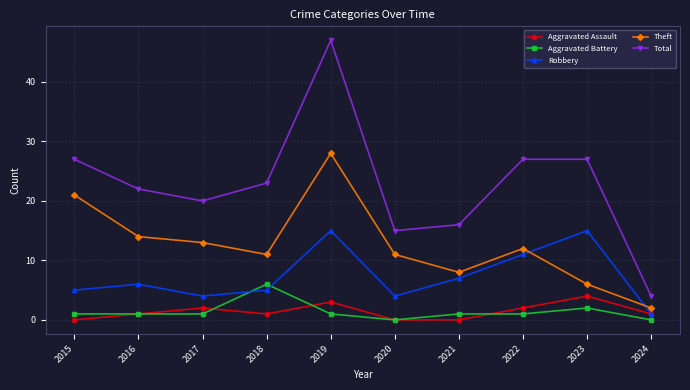

What is the greatest value displayed?

47